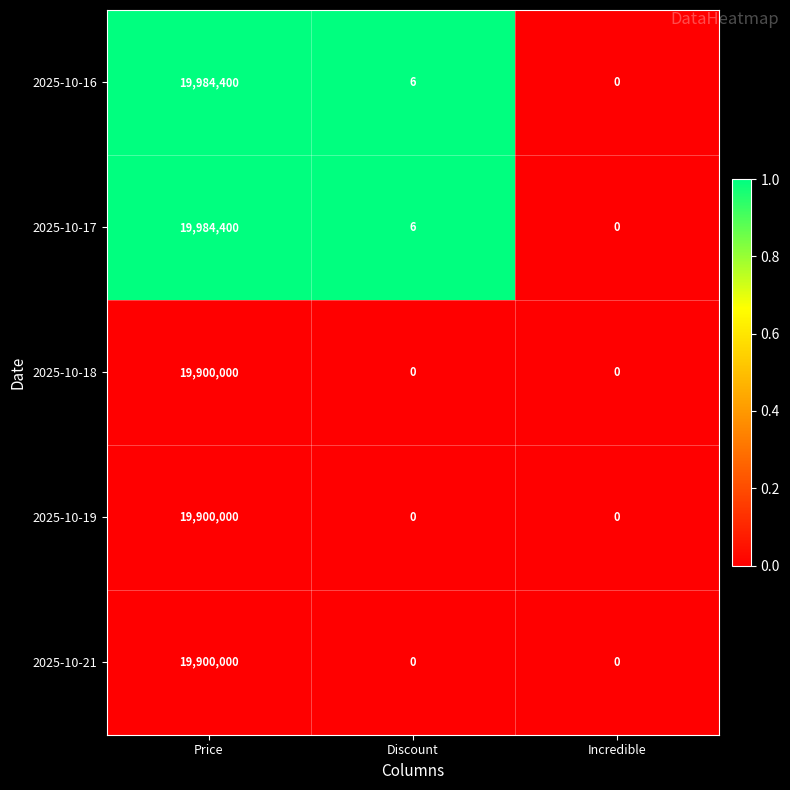

Where does the 2025-10-17 series first go above 6?

Price